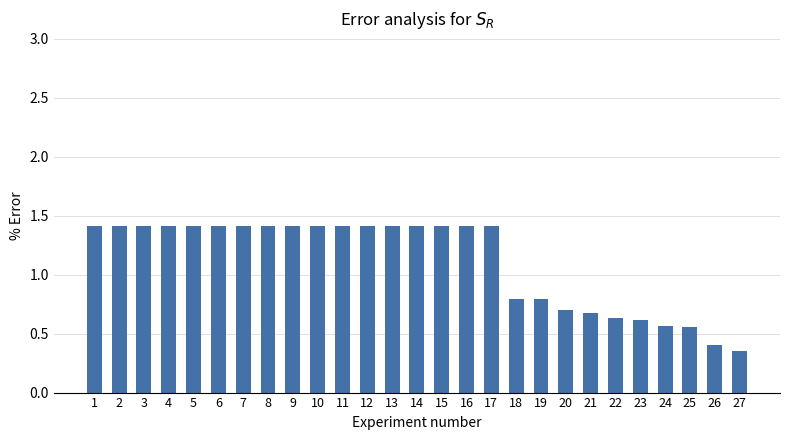

At which label does the data first exceed 1?

1